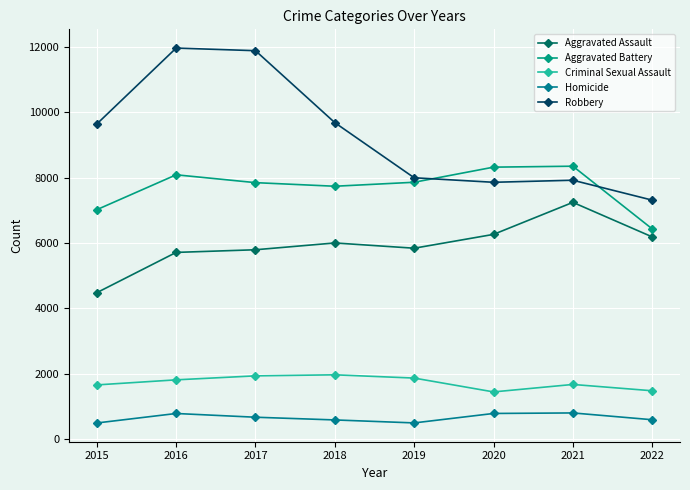

How many interior local peaks does the Criminal Sexual Assault series have?

2